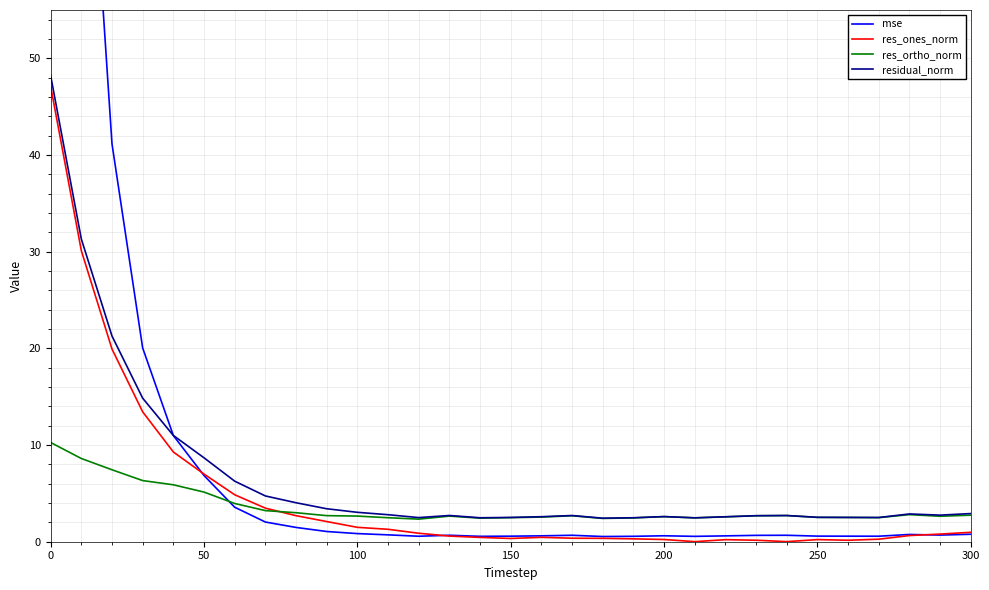

What are all the series names shown in the legend?

mse, res_ones_norm, res_ortho_norm, residual_norm